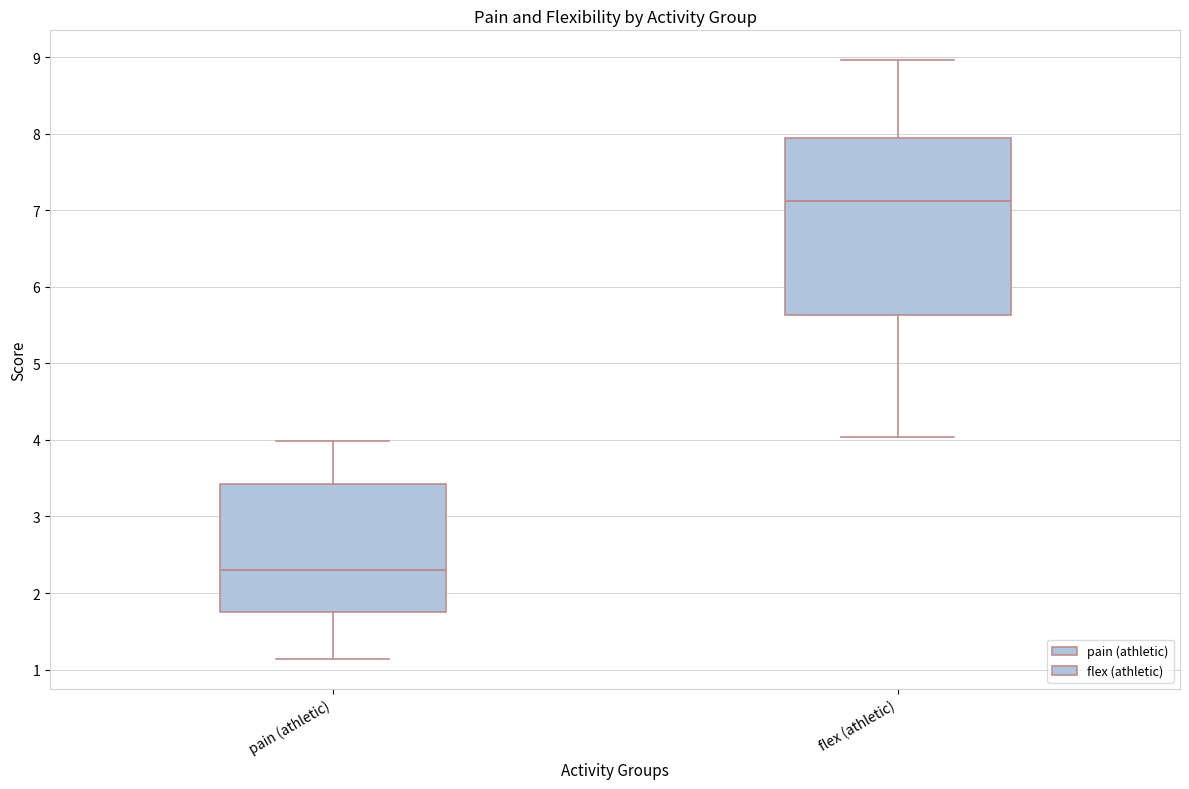

Reading left to right, transcribe this box plot: for each box, give where its median line is, the range the box spans, and where its two whiskers end, as read against the y-axis. The values are not printed on the chart, so give them approximately, as read against the axis.

pain (athletic): median 2.3, box 1.8 to 3.4, whiskers 1.1 to 4.0
flex (athletic): median 7.1, box 5.6 to 7.9, whiskers 4.0 to 9.0